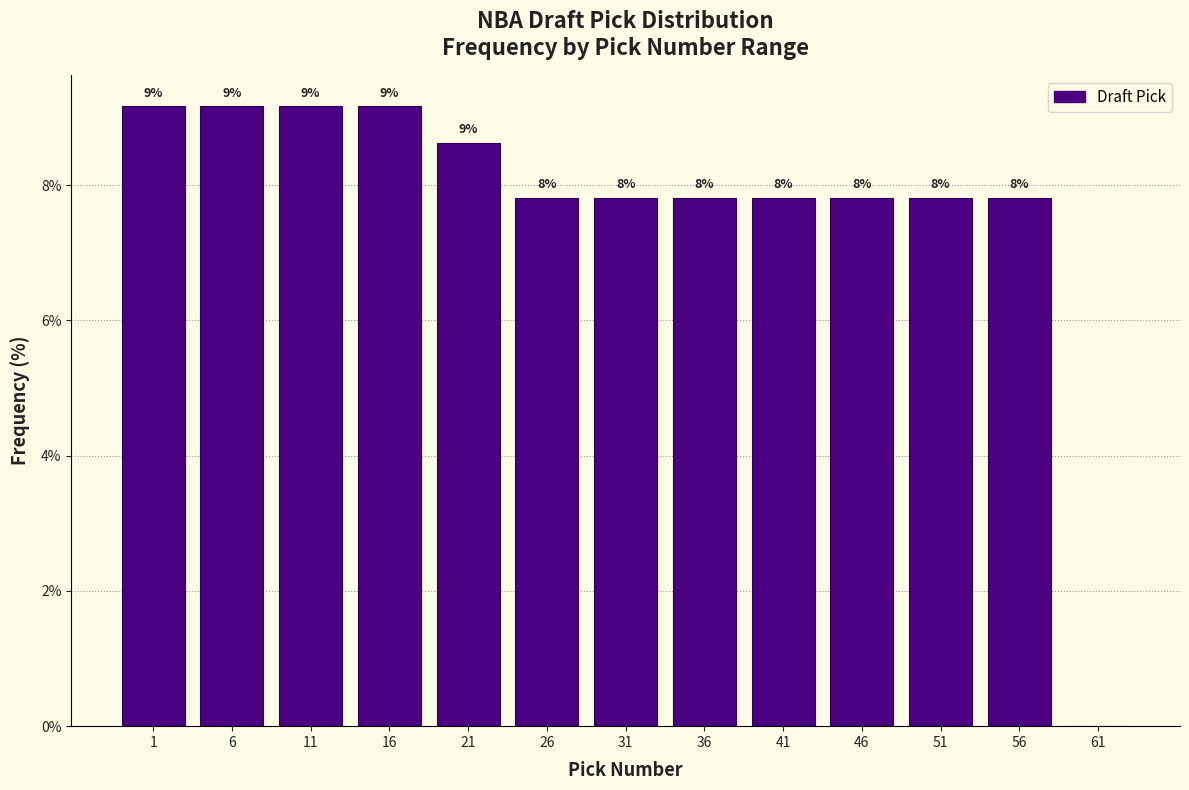

Are the bars horizontal?

No